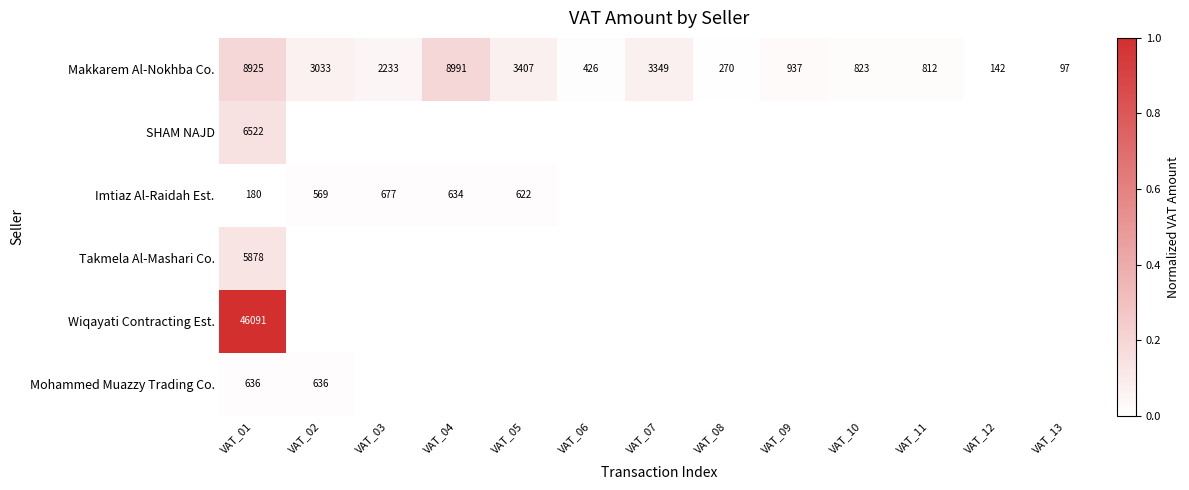

What is the average value of the Makkarem Al-Nokhba Co. series?

2573